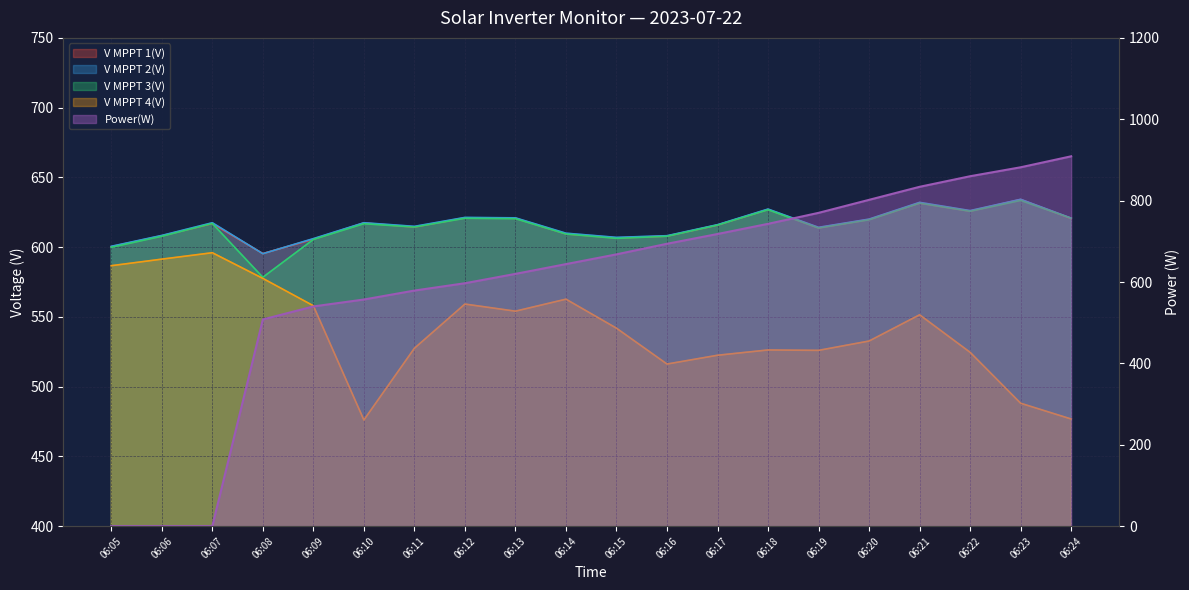

What is the total value across all series at 06:07?

2447.4